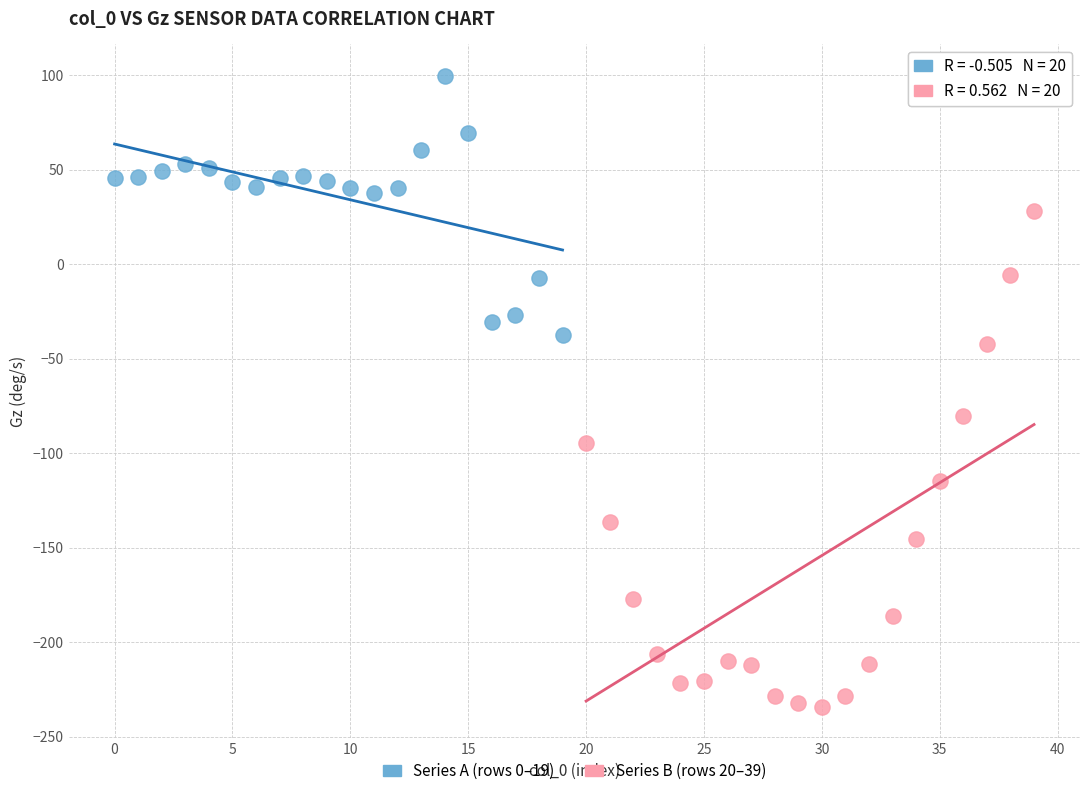

Which series reaches the minimum Y coordinate?

Series B (rows 20–39)